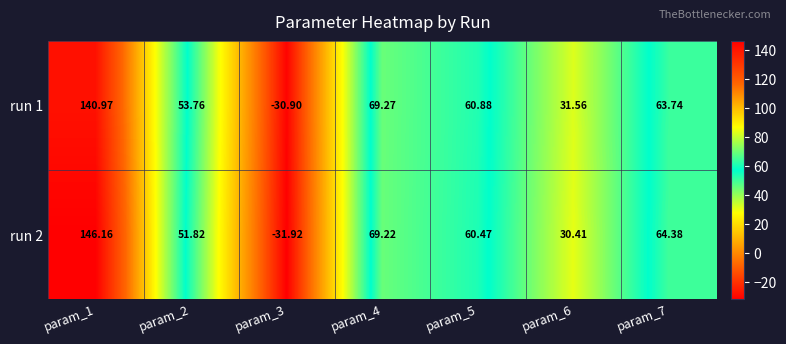

How many positive values does the run 2 series have?

6